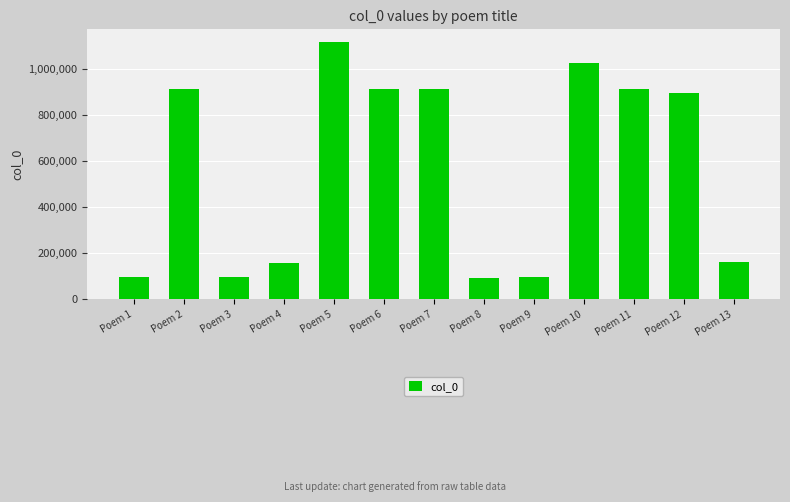

What is the difference between the values at Poem 6 and Poem 3?

819042